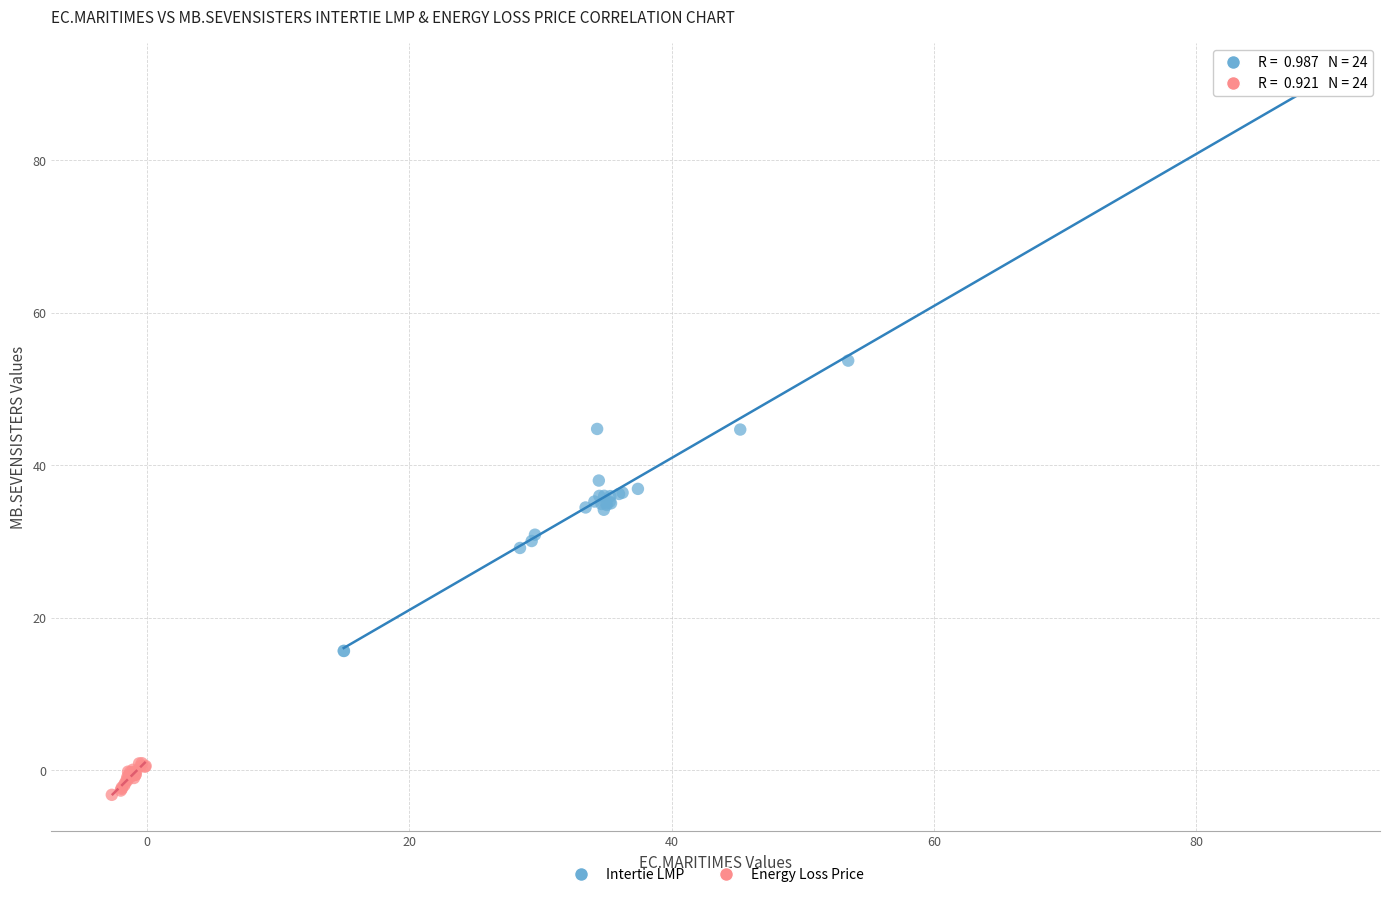

Which series contains the lowest Y value?

Energy Loss Price